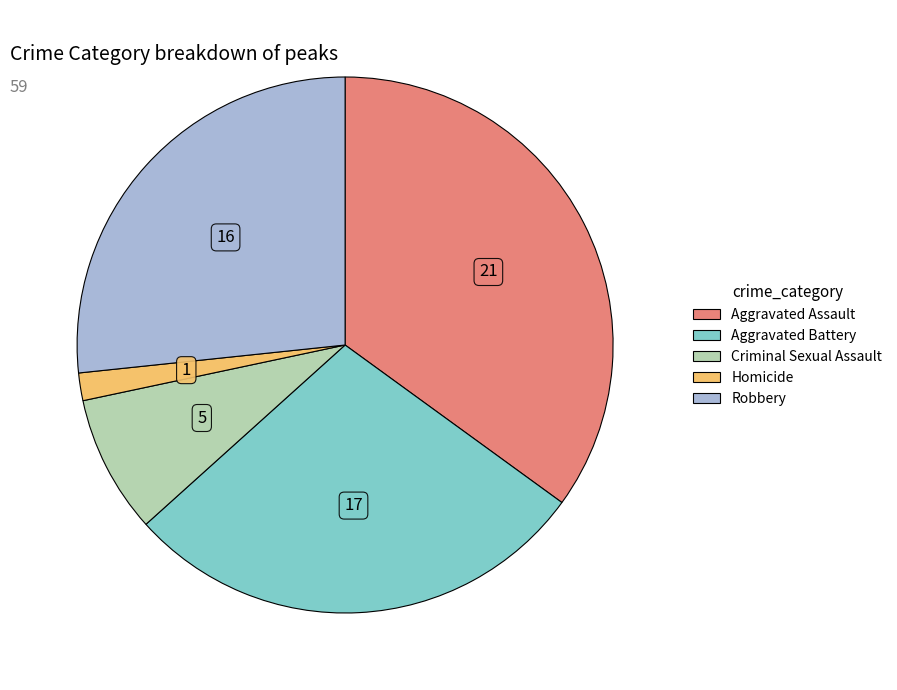

Is the sum of Criminal Sexual Assault and Aggravated Battery greater than half?

No